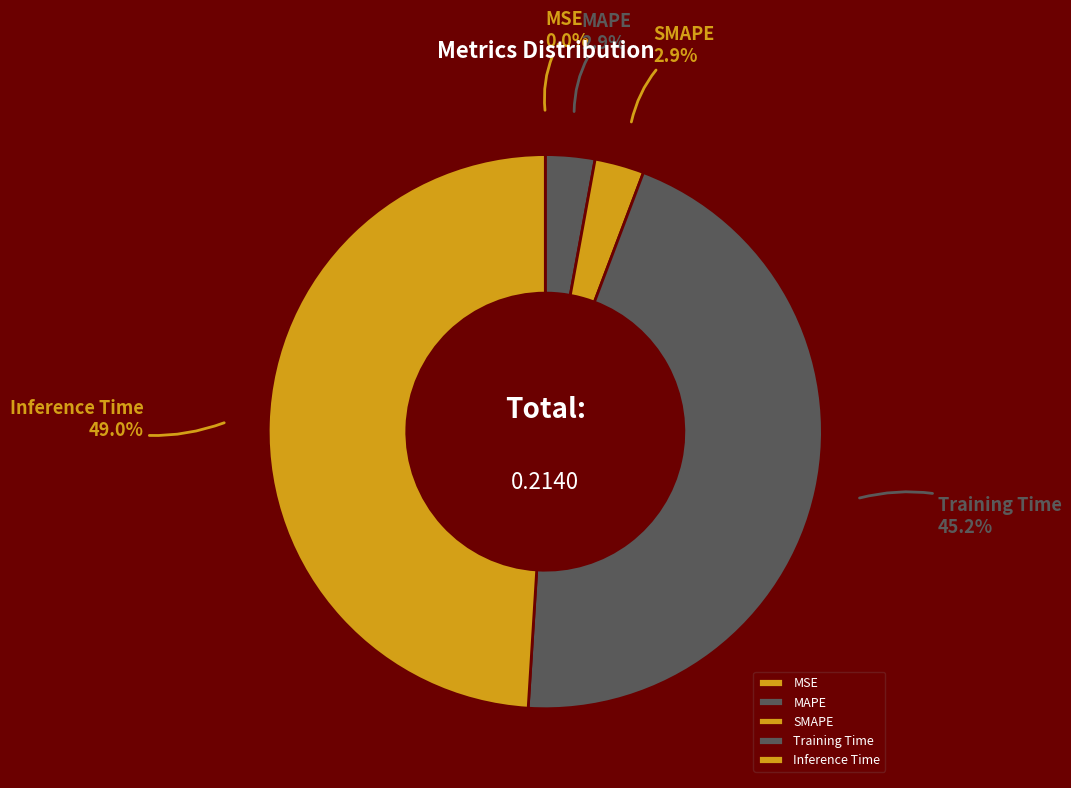

To the nearest percent, what is the difference between the Inference Time and Training Time slice percentages?

4%